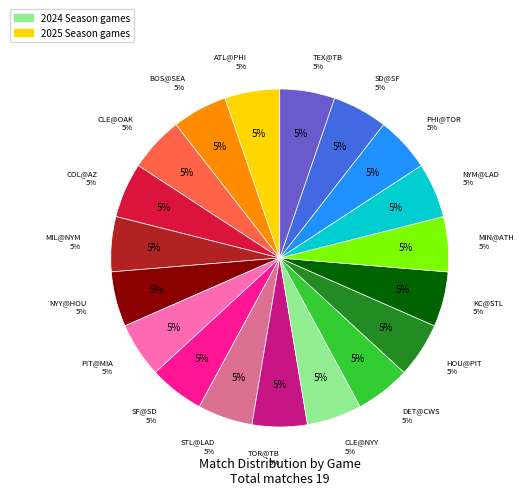

How many segments does this pie chart have?

19